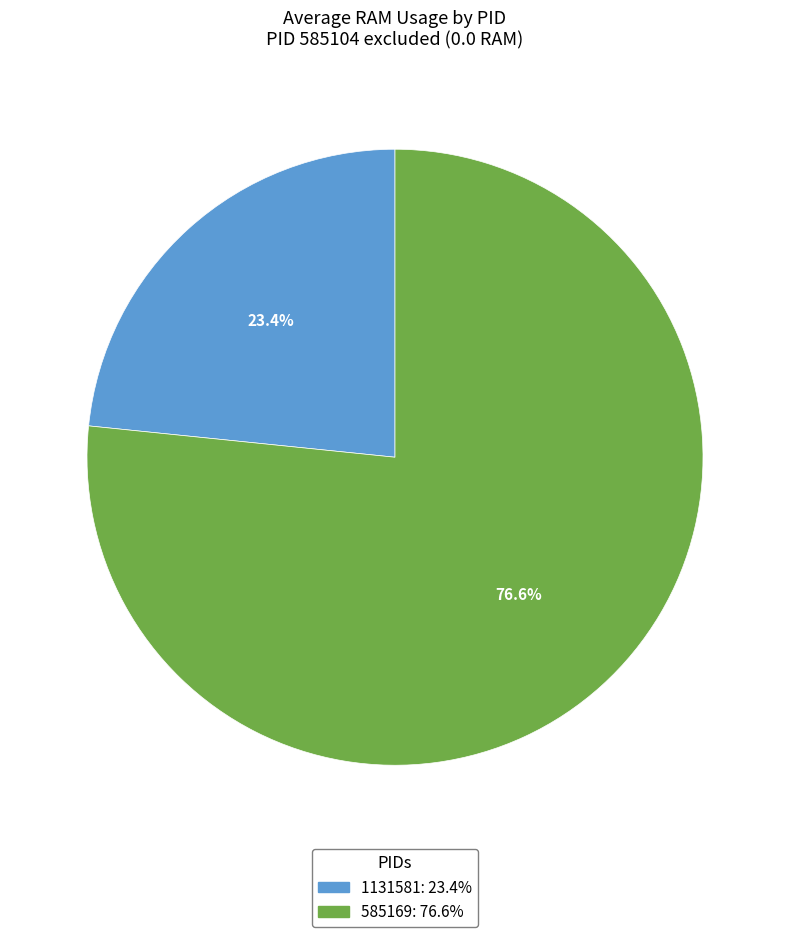

Is there a majority slice in this chart?

Yes